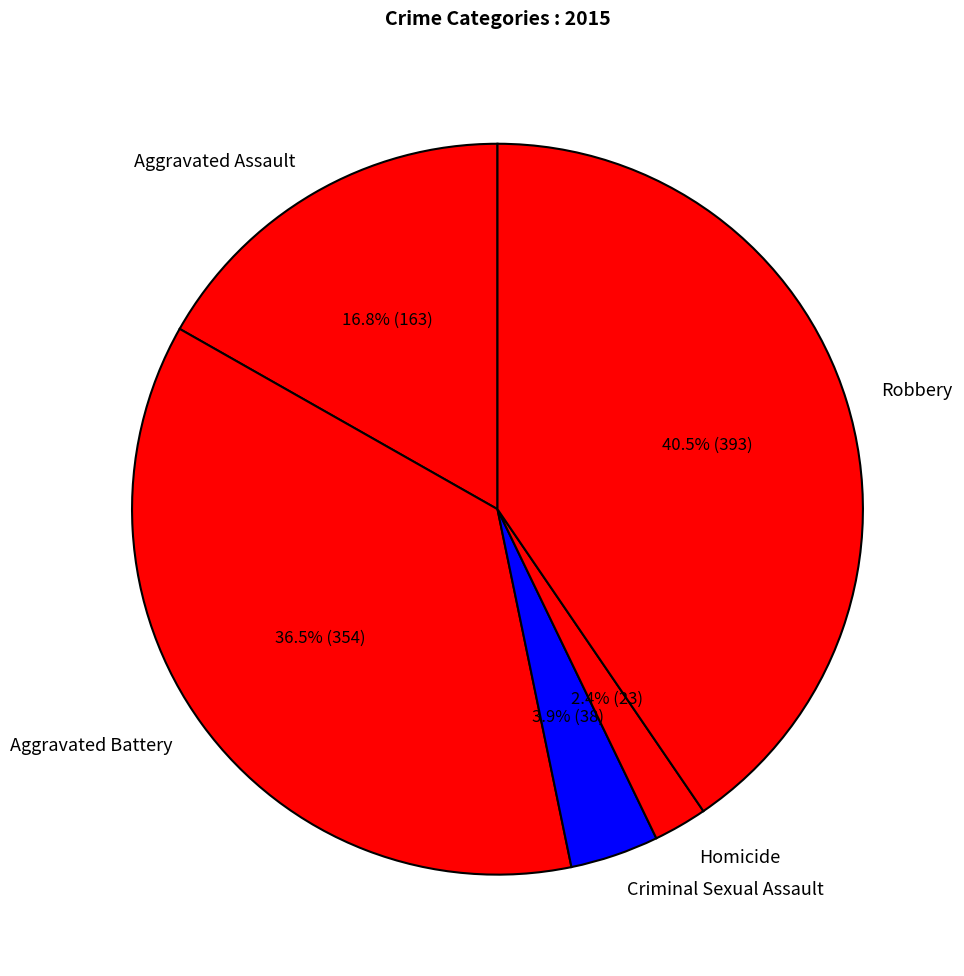

What is the largest slice in the pie chart?

Robbery